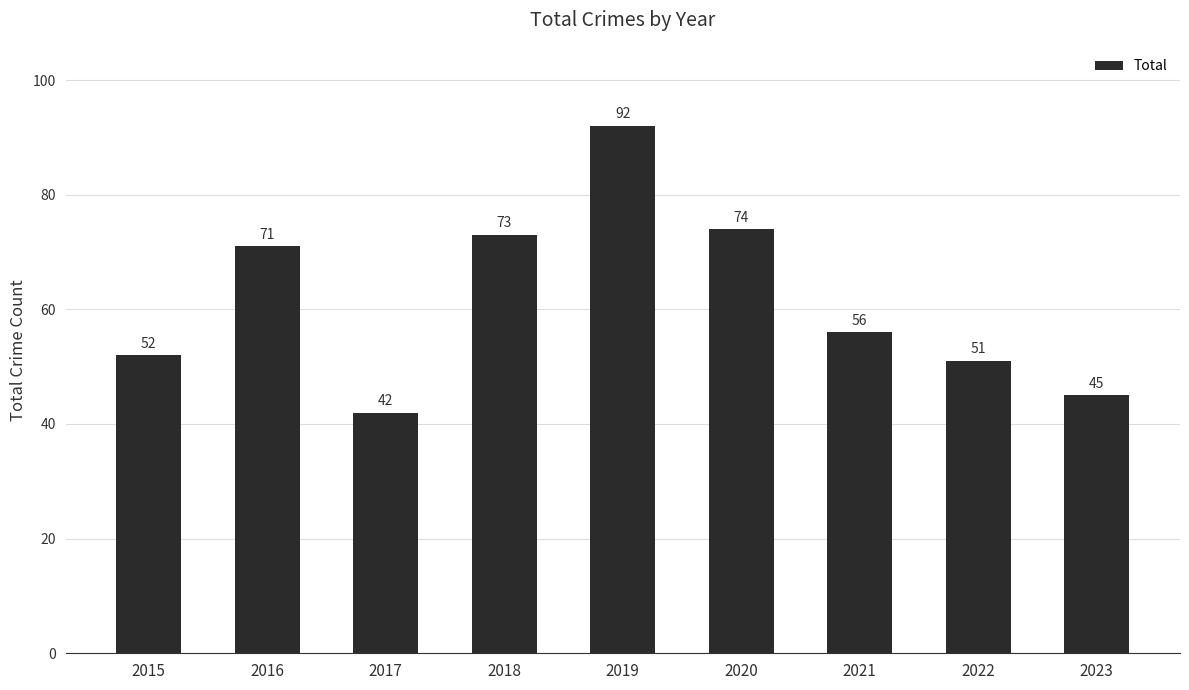

How many data points does each series have?

9